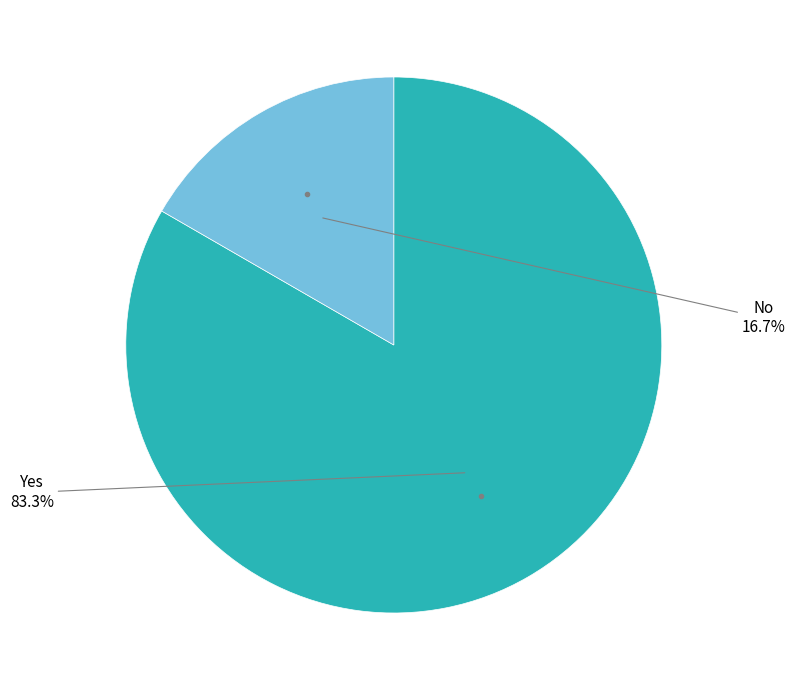

Is there a majority slice in this chart?

Yes